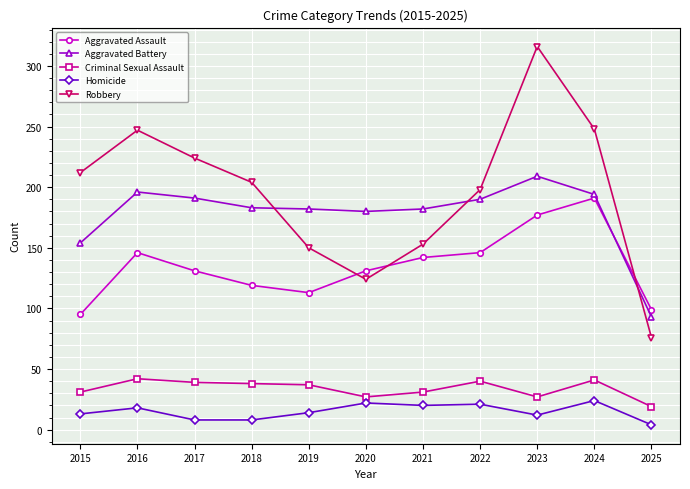

How many values in the Homicide series are below 14?

5